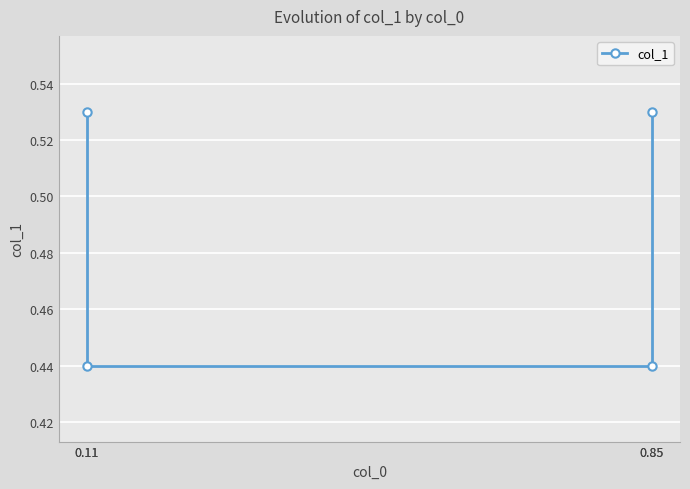

Where is the data nearest to the value 0?

0.11